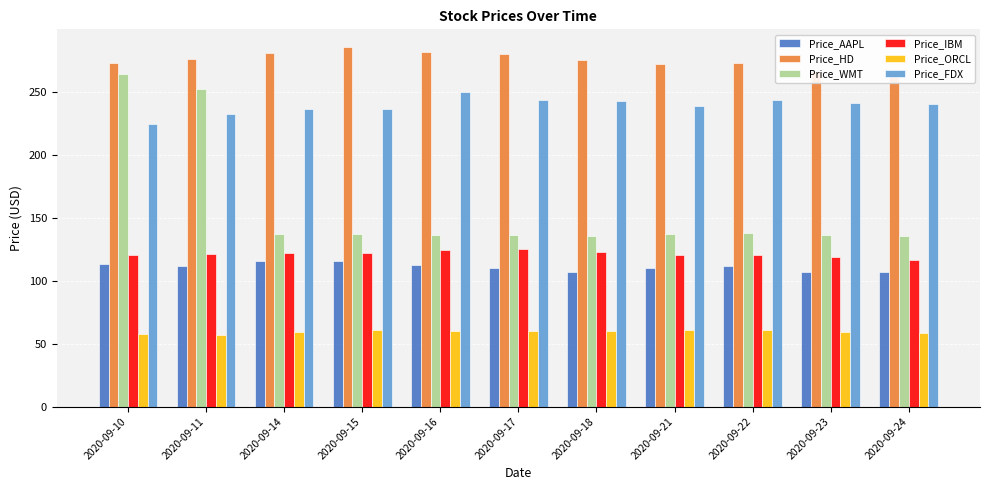

How many bars are there in total?

66